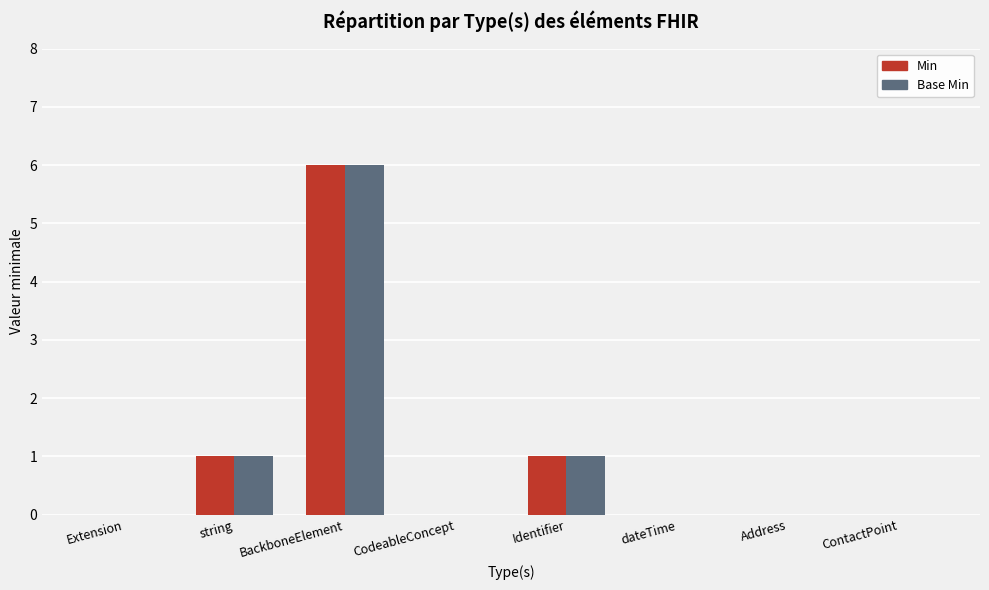

What is the sum of all Base Min values?

8